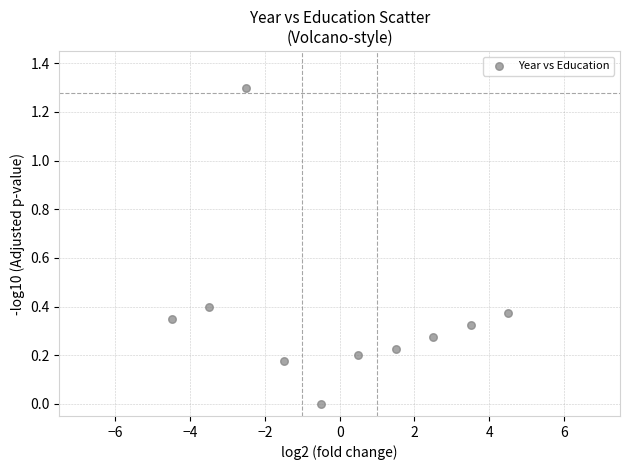

What is the range of Y values (max minus min)?

1.3